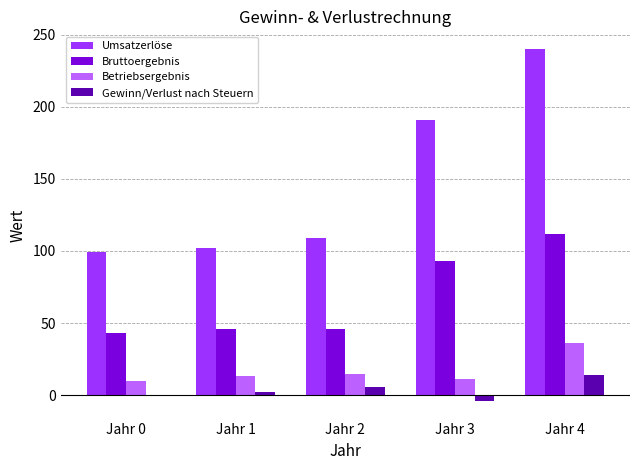

What is the greatest value displayed?

240